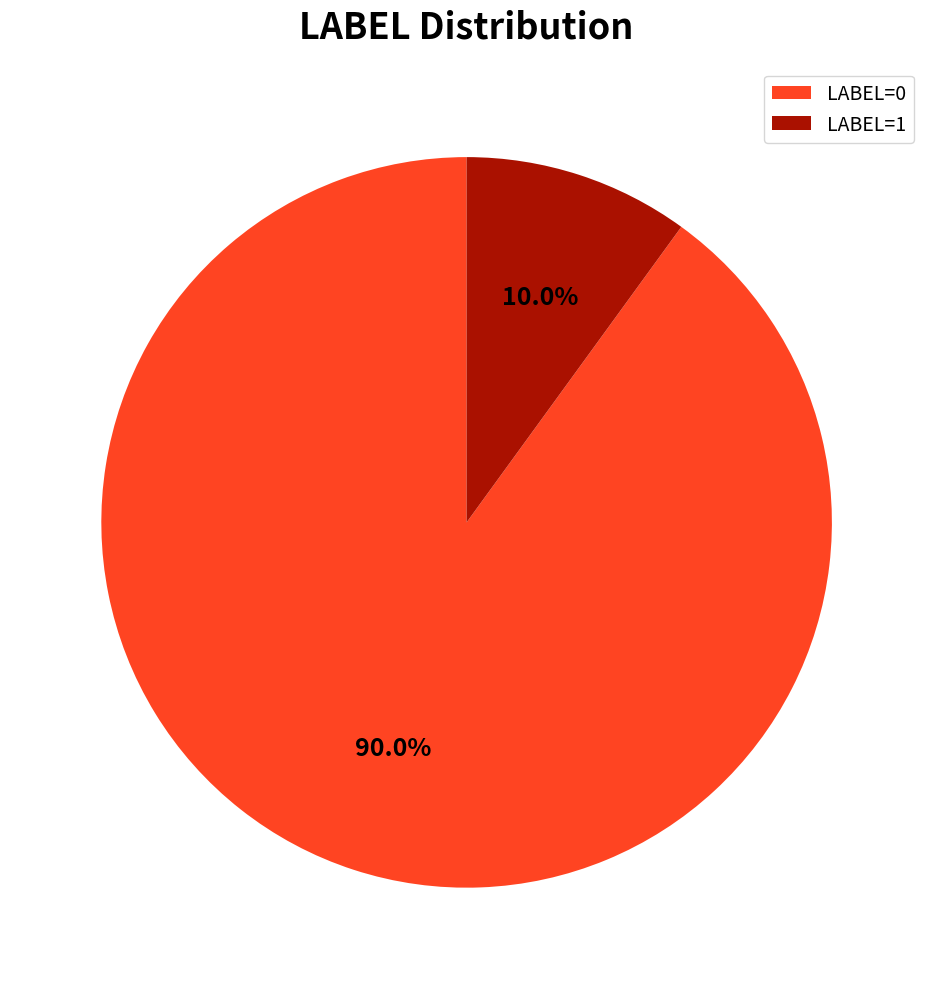

What is the largest slice in the pie chart?

LABEL=0